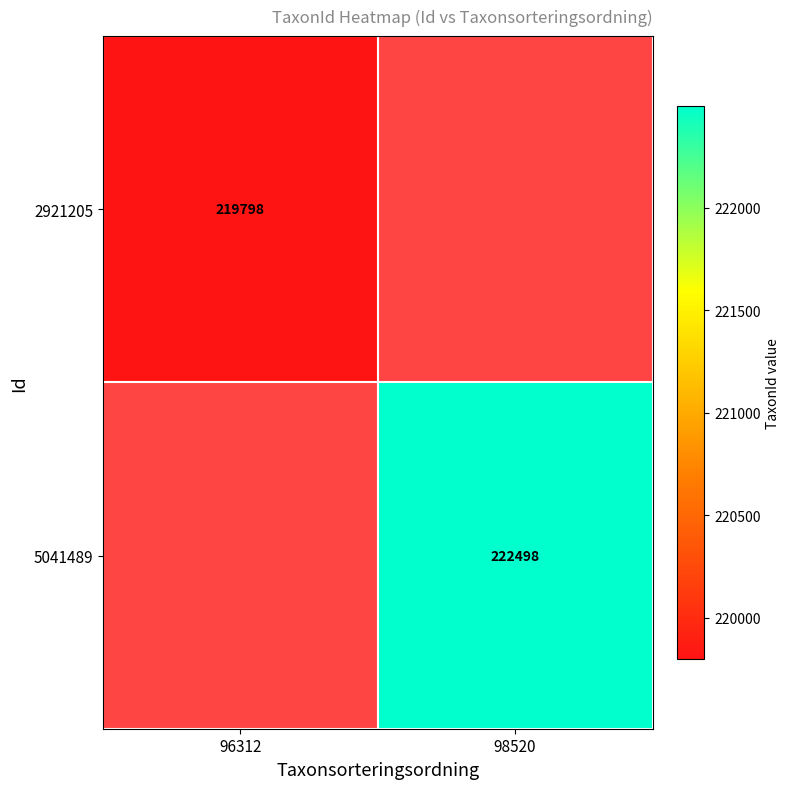

Between 96312 and 98520, which is larger?

98520